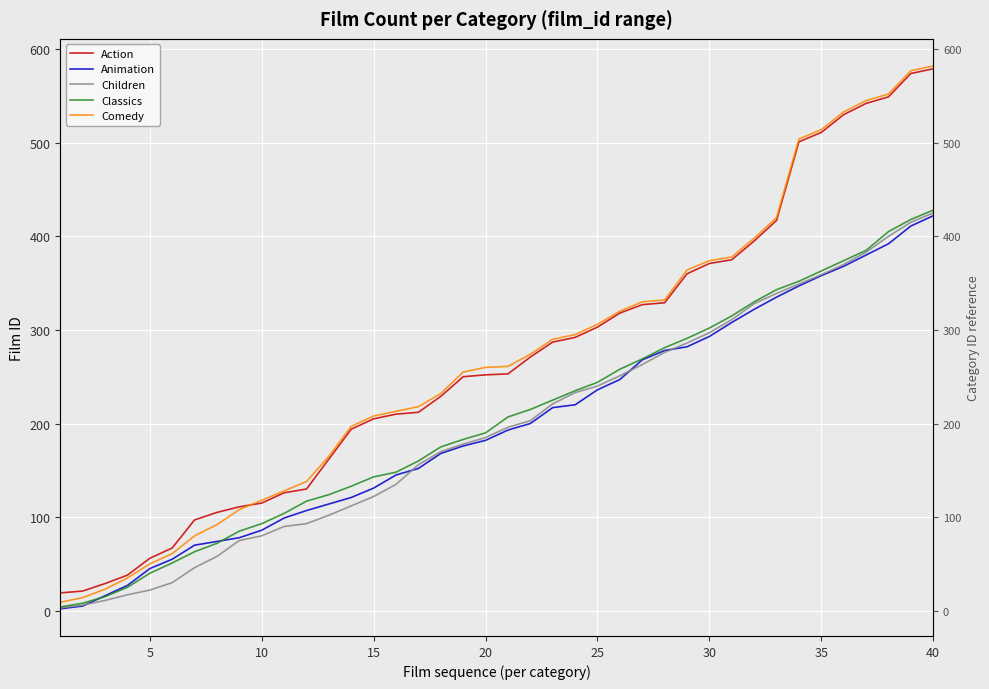

True or false: Children and Action intersect in this chart.

False